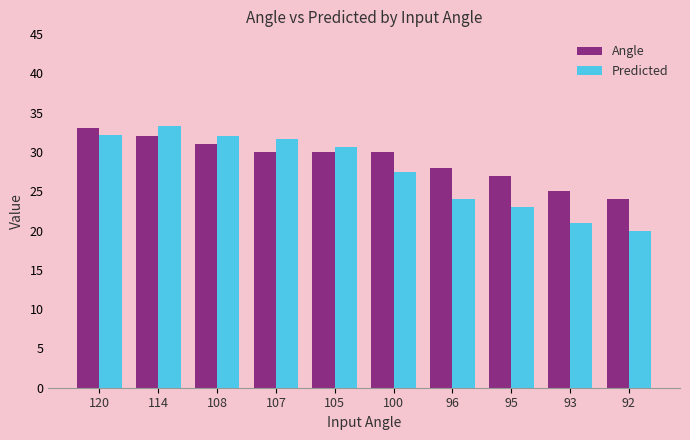

What is the spread (max minus min) of values at 100?

2.6